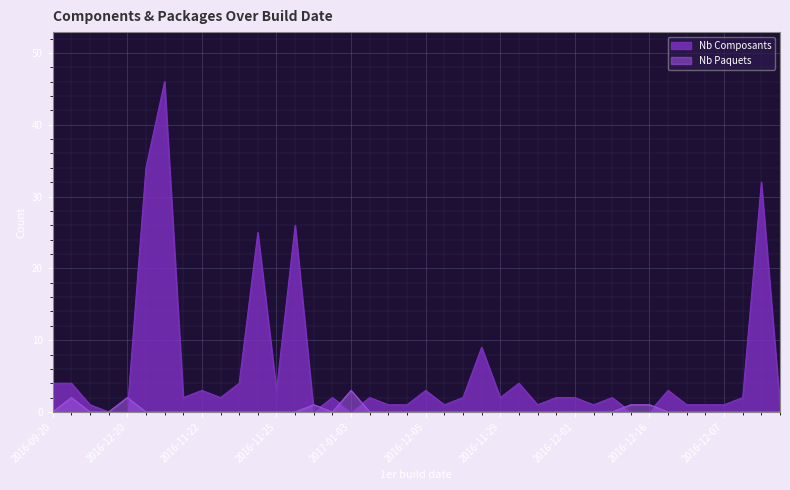

Between which two adjacent categories do Nb Paquets and Nb Composants first intersect?

2016-12-20 and 2016-10-26